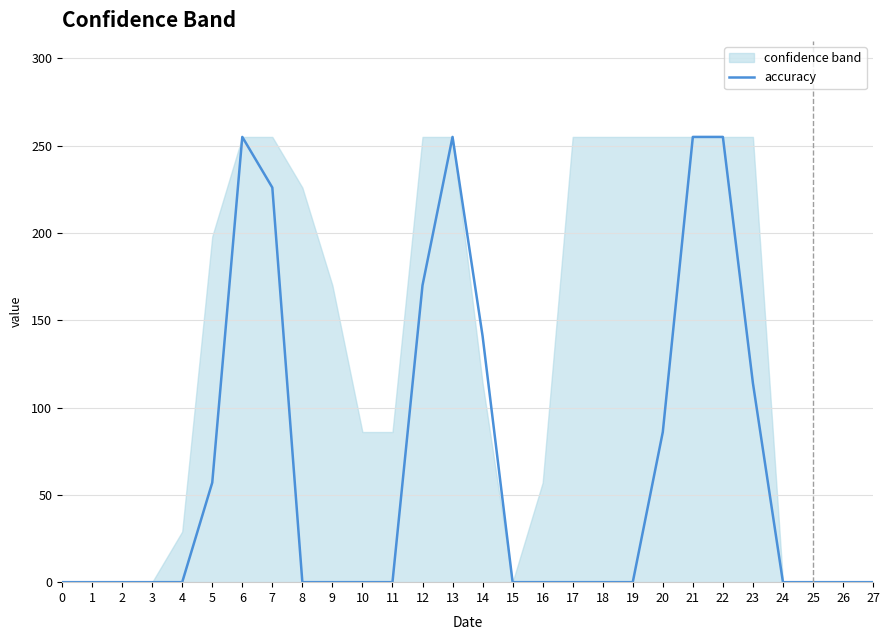

At which category does the chart reach its peak across all series?

6